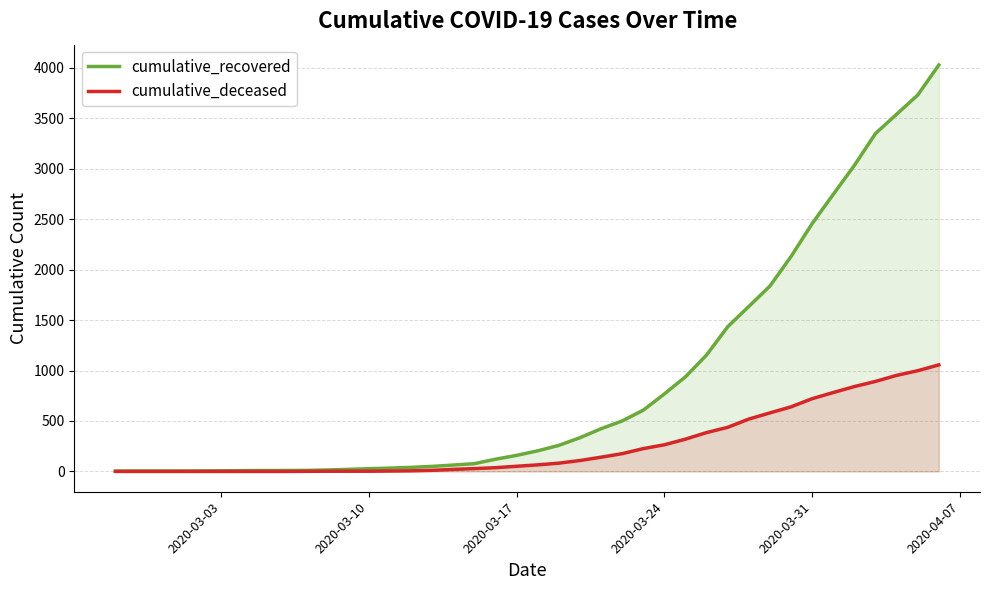

True or false: cumulative_deceased and cumulative_recovered intersect in this chart.

False